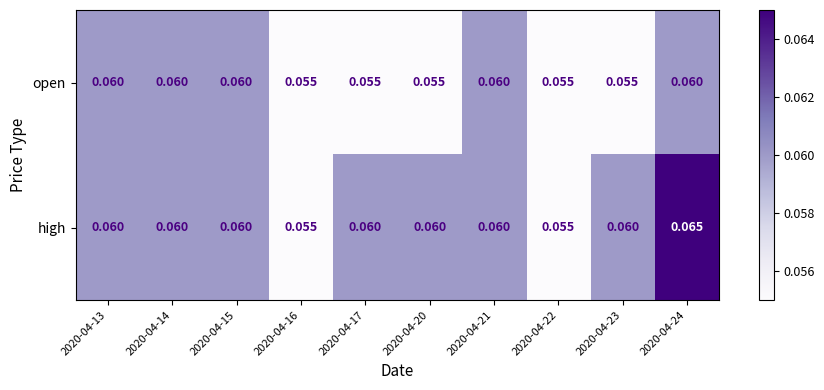

Which series has the largest range (max minus min)?

high